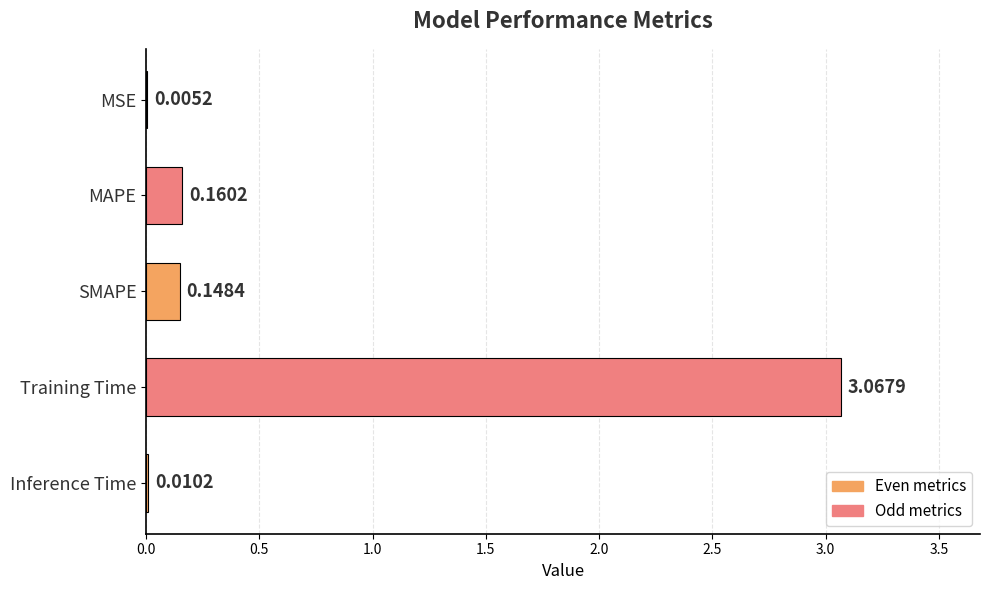

Between SMAPE and Training Time, which is larger?

Training Time